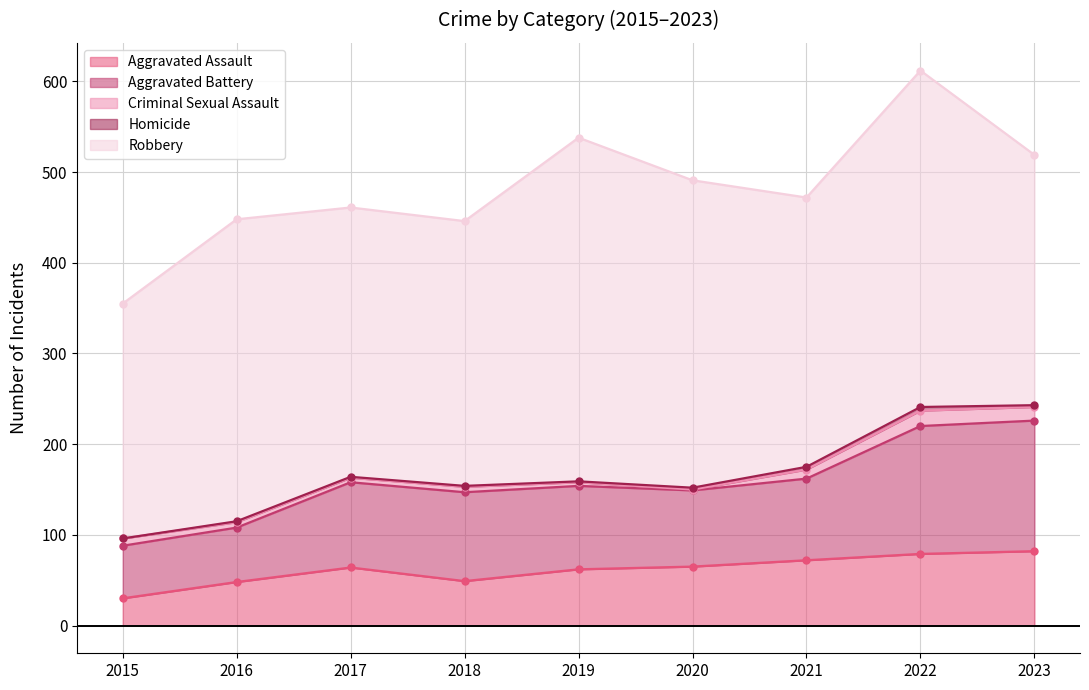

Reading right to left, what are all the values shown in this chart?

Aggravated Assault: 2023=82	2022=79	2021=72	2020=65	2019=62	2018=49	2017=64	2016=48	2015=30
Aggravated Battery: 2023=144	2022=141	2021=90	2020=84	2019=92	2018=98	2017=94	2016=60	2015=58
Criminal Sexual Assault: 2023=15	2022=17	2021=10	2020=1	2019=4	2018=6	2017=5	2016=6	2015=8
Homicide: 2023=2	2022=4	2021=3	2020=2	2019=1	2018=1	2017=1	2016=1	2015=0
Robbery: 2023=276	2022=371	2021=297	2020=339	2019=379	2018=292	2017=297	2016=333	2015=259